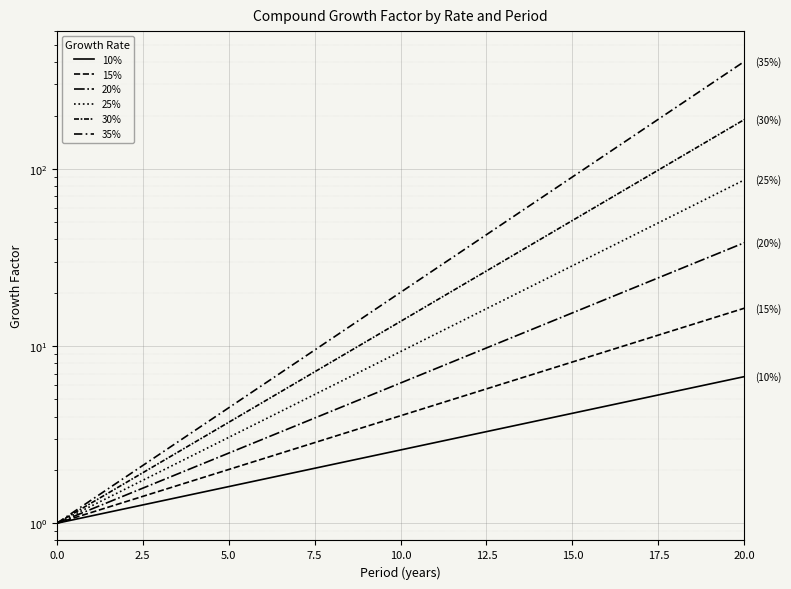

What is the difference between the maximum and minimum values in the 30% series?

189.0